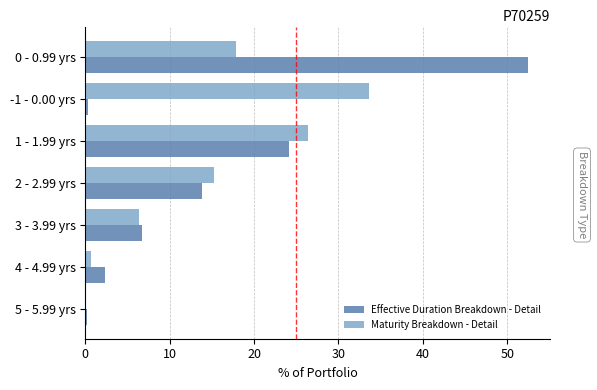

At which label is Effective Duration Breakdown - Detail closest to 26?

1 - 1.99 yrs